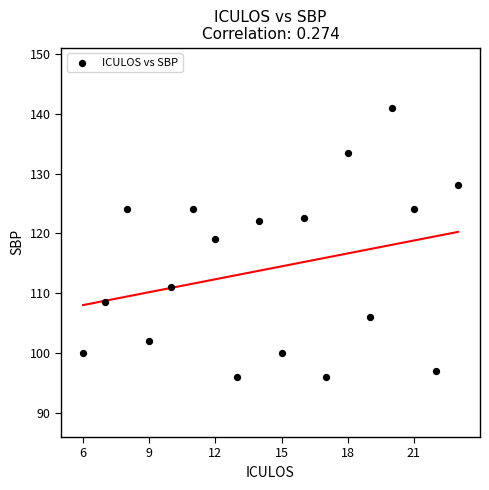

What is the range of Y values (max minus min)?

45.0